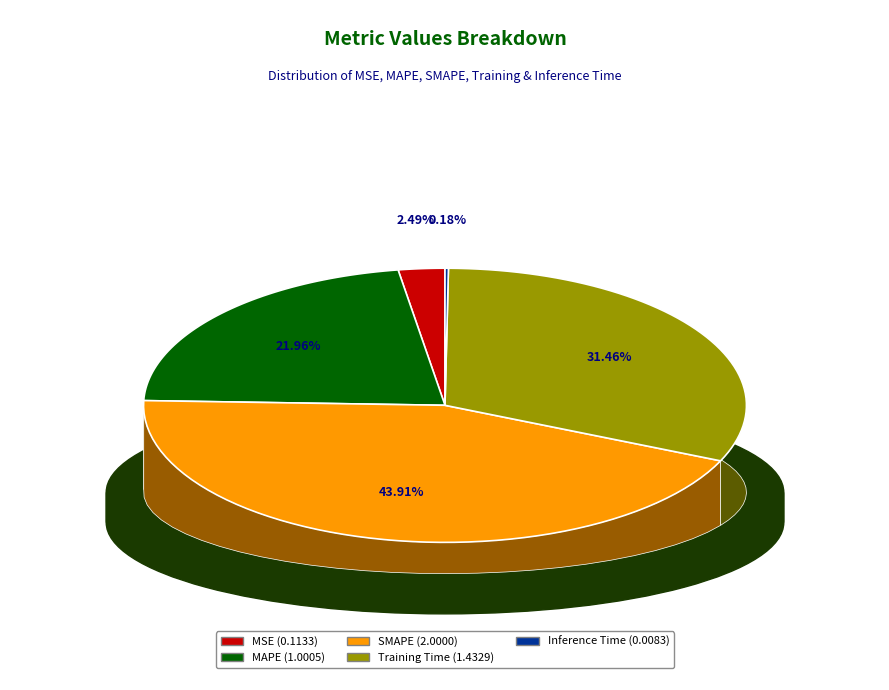

How many segments does this pie chart have?

5